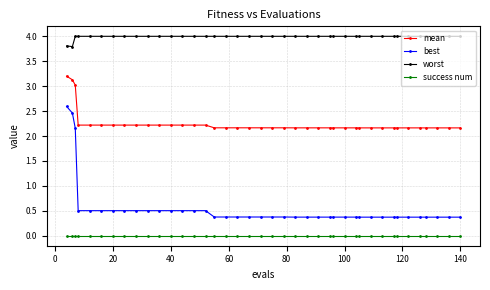

Which series has the largest total across all categories?

worst